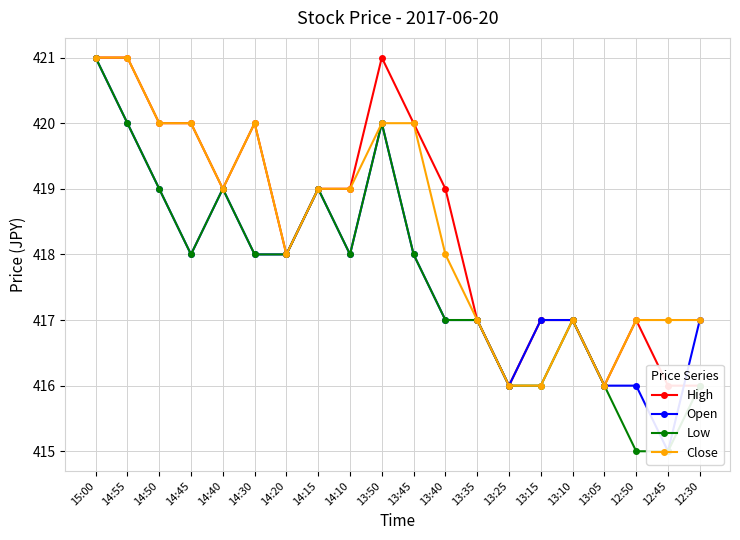

Reading left to right, what are all the values shown in this chart?

High: 15:00=421	14:55=421	14:50=420	14:45=420	14:40=419	14:30=420	14:20=418	14:15=419	14:10=419	13:50=421	13:45=420	13:40=419	13:35=417	13:25=416	13:15=417	13:10=417	13:05=416	12:50=417	12:45=416	12:30=416
Open: 15:00=421	14:55=420	14:50=419	14:45=418	14:40=419	14:30=418	14:20=418	14:15=419	14:10=418	13:50=420	13:45=418	13:40=417	13:35=417	13:25=416	13:15=417	13:10=417	13:05=416	12:50=416	12:45=415	12:30=417
Low: 15:00=421	14:55=420	14:50=419	14:45=418	14:40=419	14:30=418	14:20=418	14:15=419	14:10=418	13:50=420	13:45=418	13:40=417	13:35=417	13:25=416	13:15=416	13:10=417	13:05=416	12:50=415	12:45=415	12:30=416
Close: 15:00=421	14:55=421	14:50=420	14:45=420	14:40=419	14:30=420	14:20=418	14:15=419	14:10=419	13:50=420	13:45=420	13:40=418	13:35=417	13:25=416	13:15=416	13:10=417	13:05=416	12:50=417	12:45=417	12:30=417